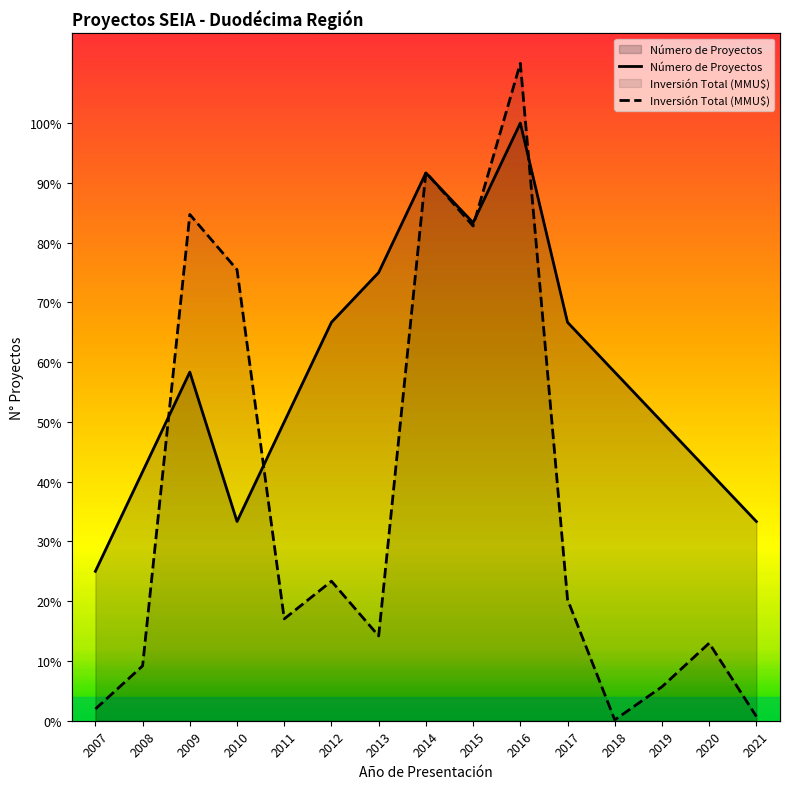

What is the total value across all series at 2017?

10.4